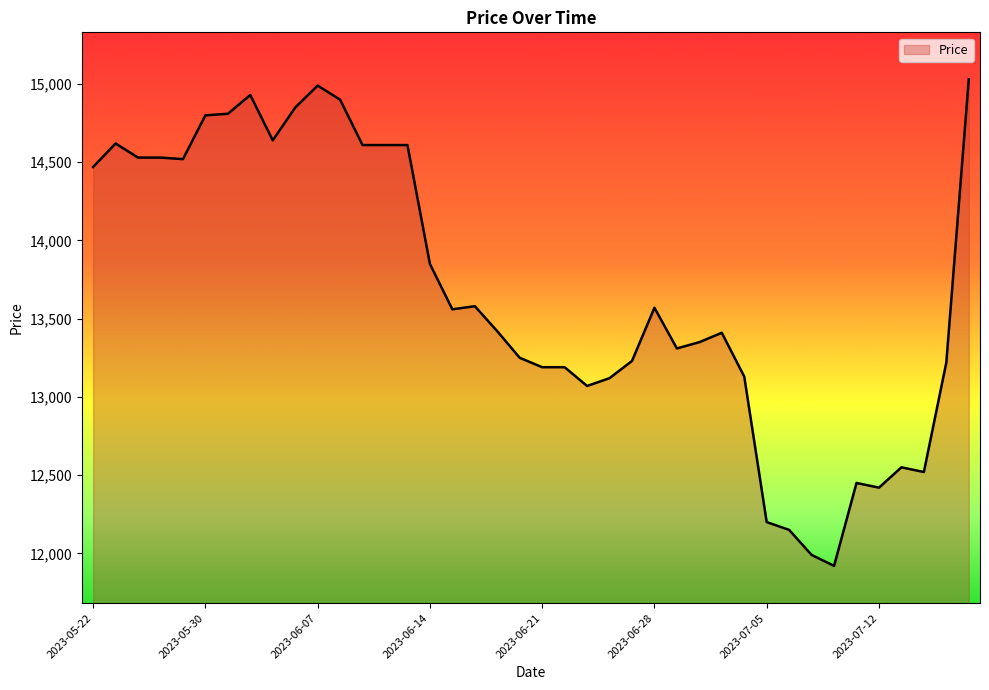

What is the difference between the maximum and minimum values?

3110